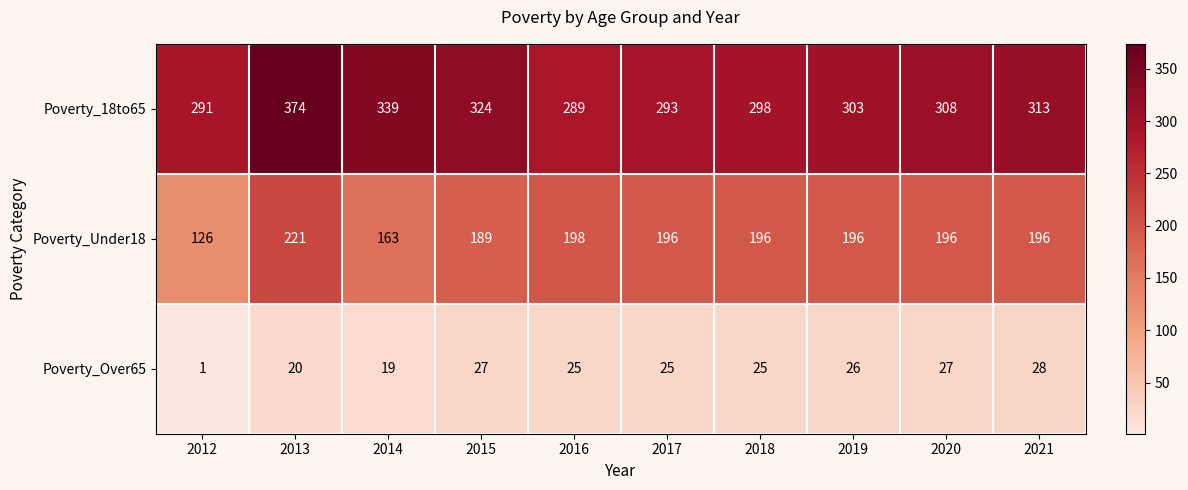

Between 2012 and 2013, which series saw the biggest shift?

Poverty_Under18